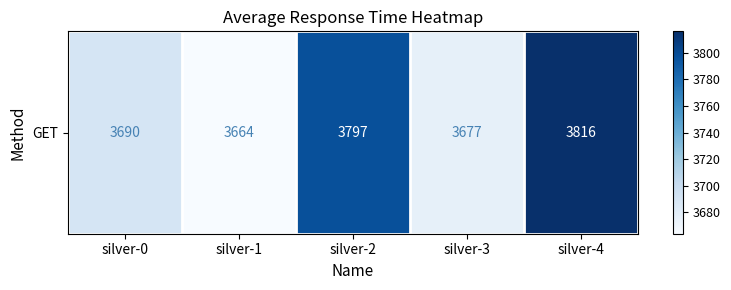

How many data points does each series have?

5